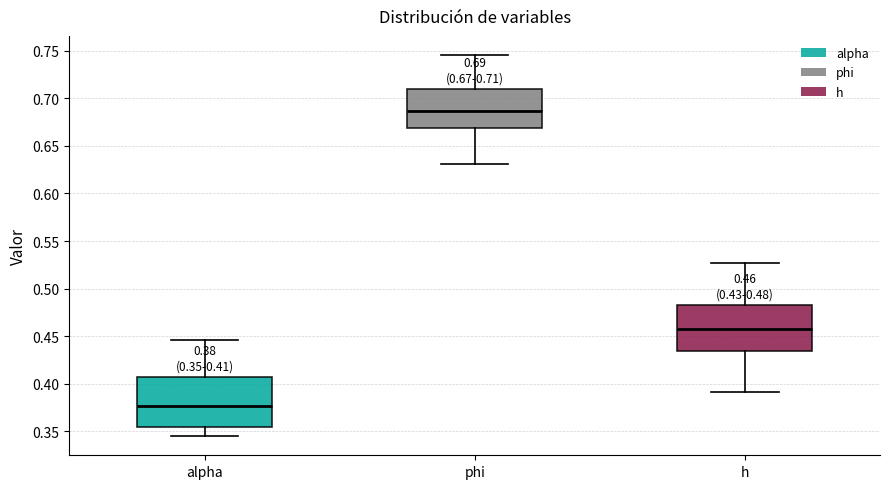

Which box's median line is the highest?

phi